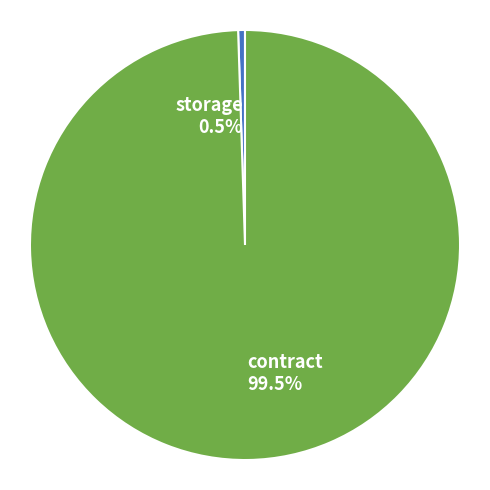

Which slice represents more than half of the pie?

contract